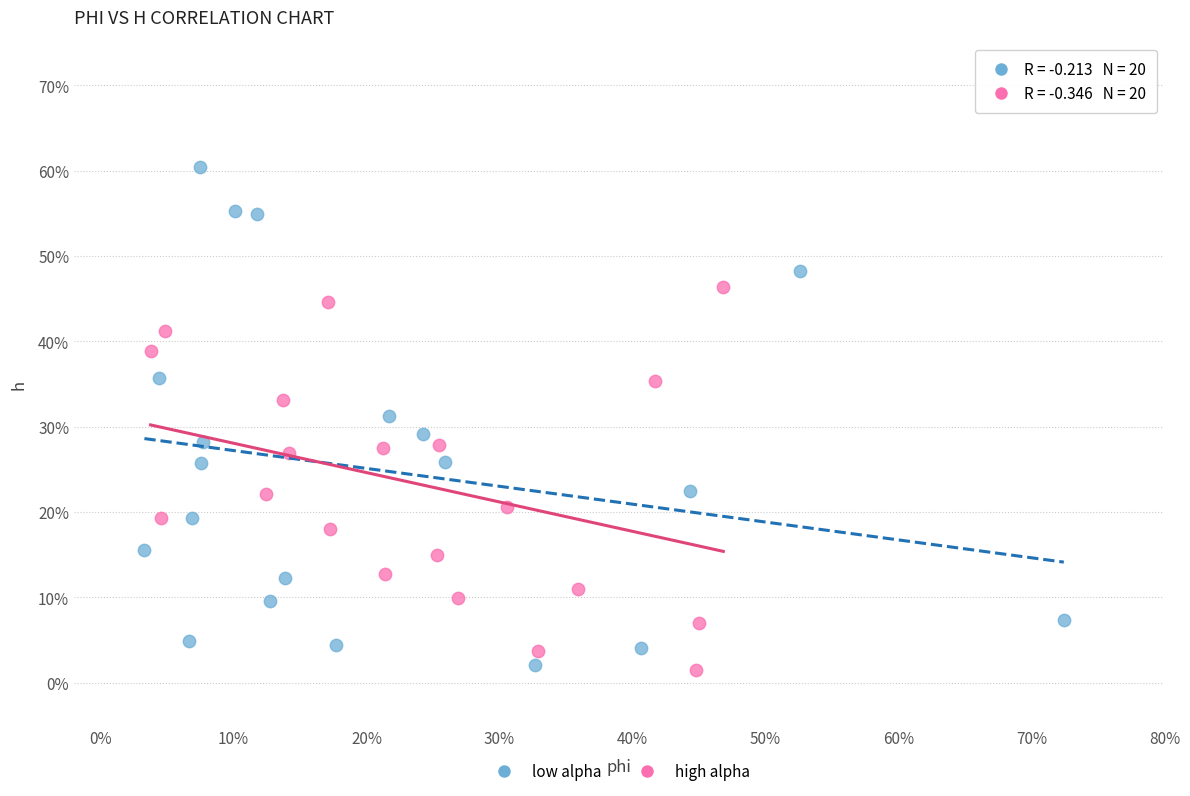

What are all the series names shown in the legend?

low alpha, high alpha